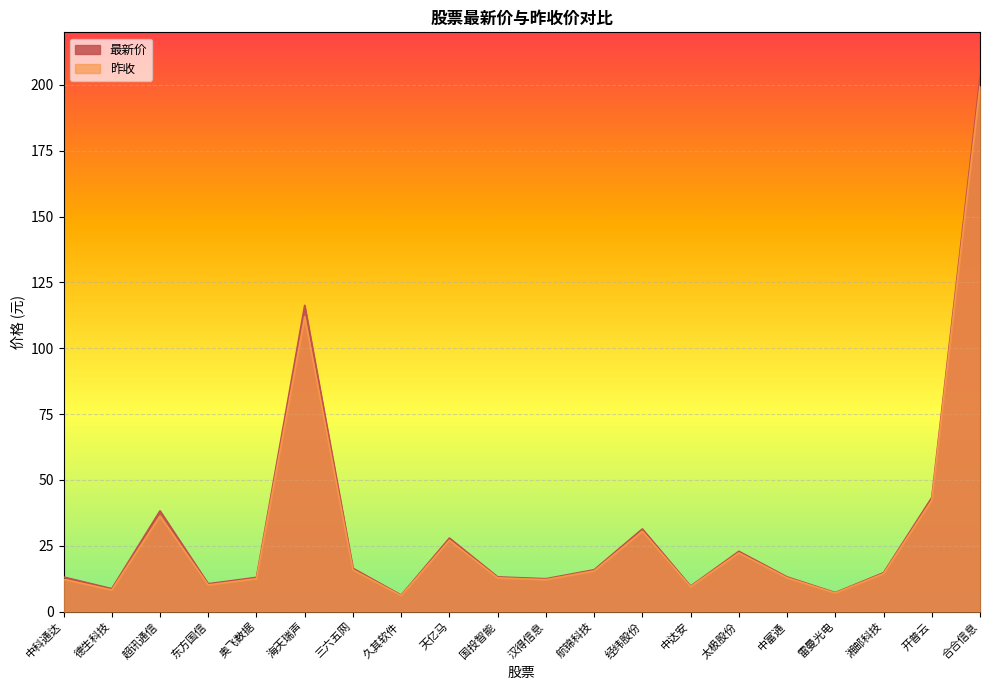

What is the sum of all 昨收 values?

619.2